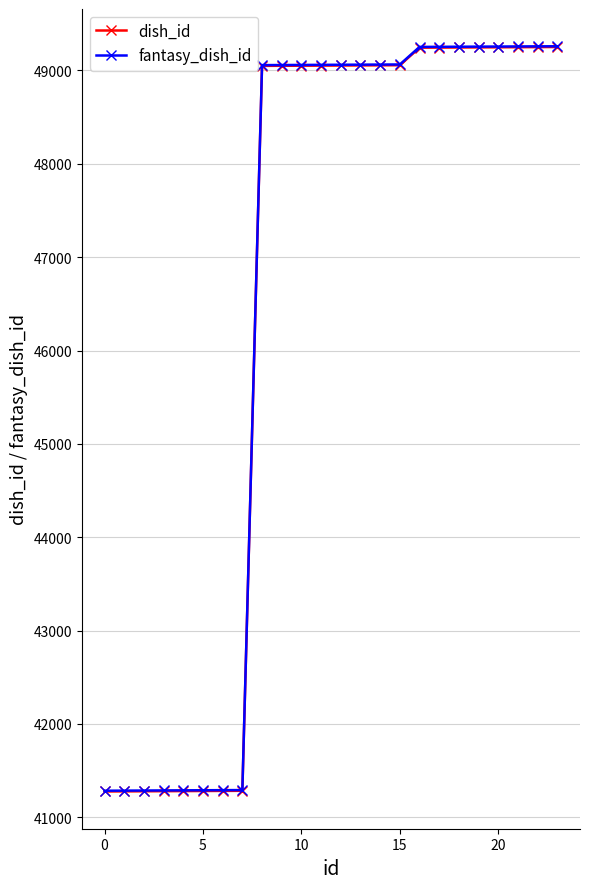

What is the difference between the second highest and second lowest values in the fantasy_dish_id series?

7972